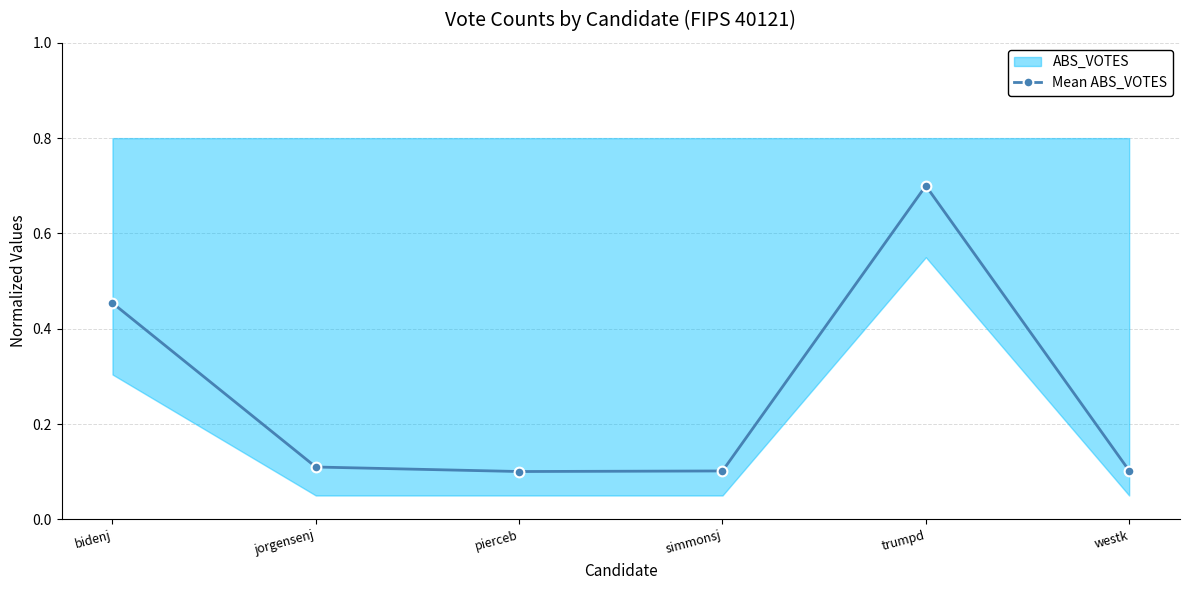

True or false: the data has more than 2 interior local peaks.

False